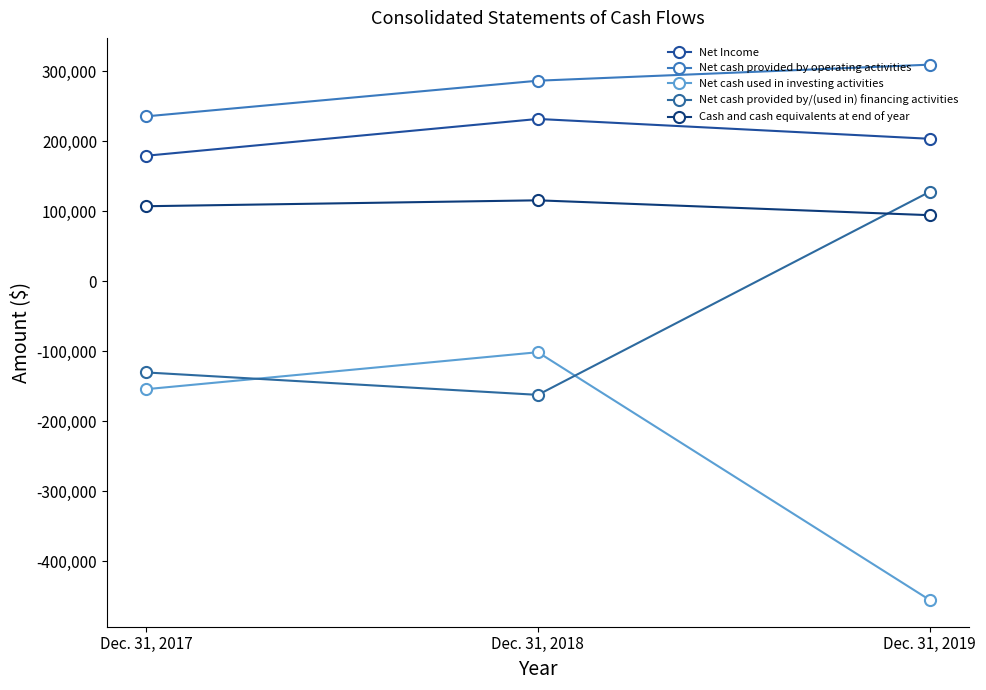

What is the average value of the Cash and cash equivalents at end of year series?

105604